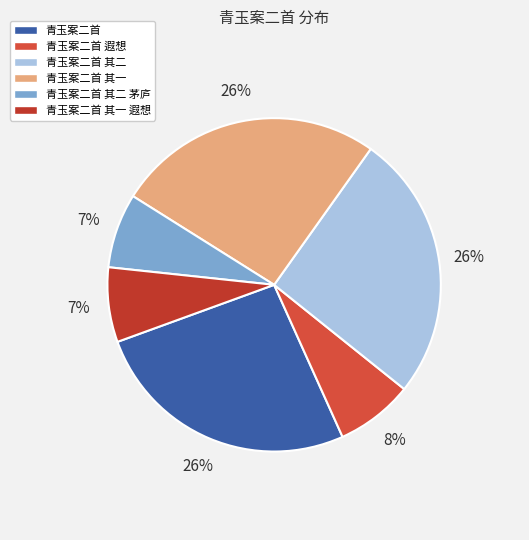

How many segments does this pie chart have?

6